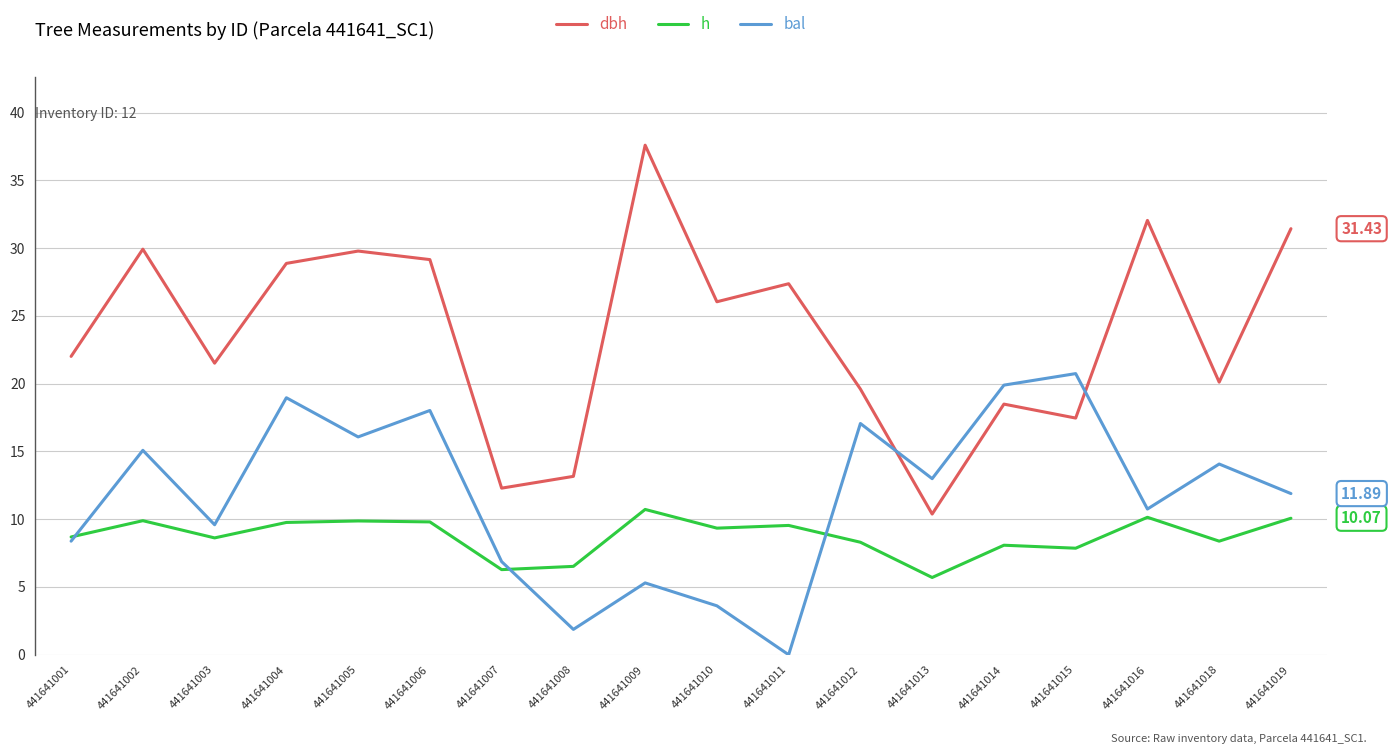

Which series has the largest total across all categories?

dbh